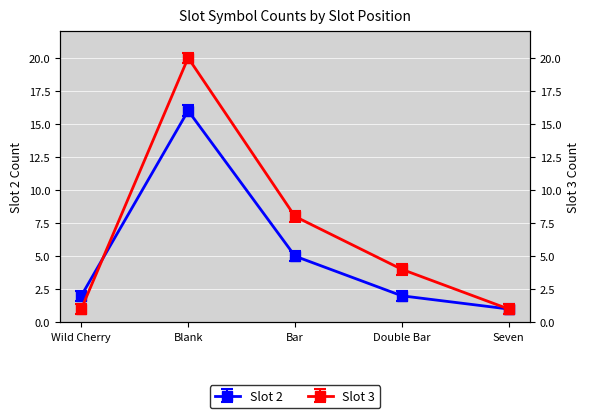

How many lines are shown in the chart?

2